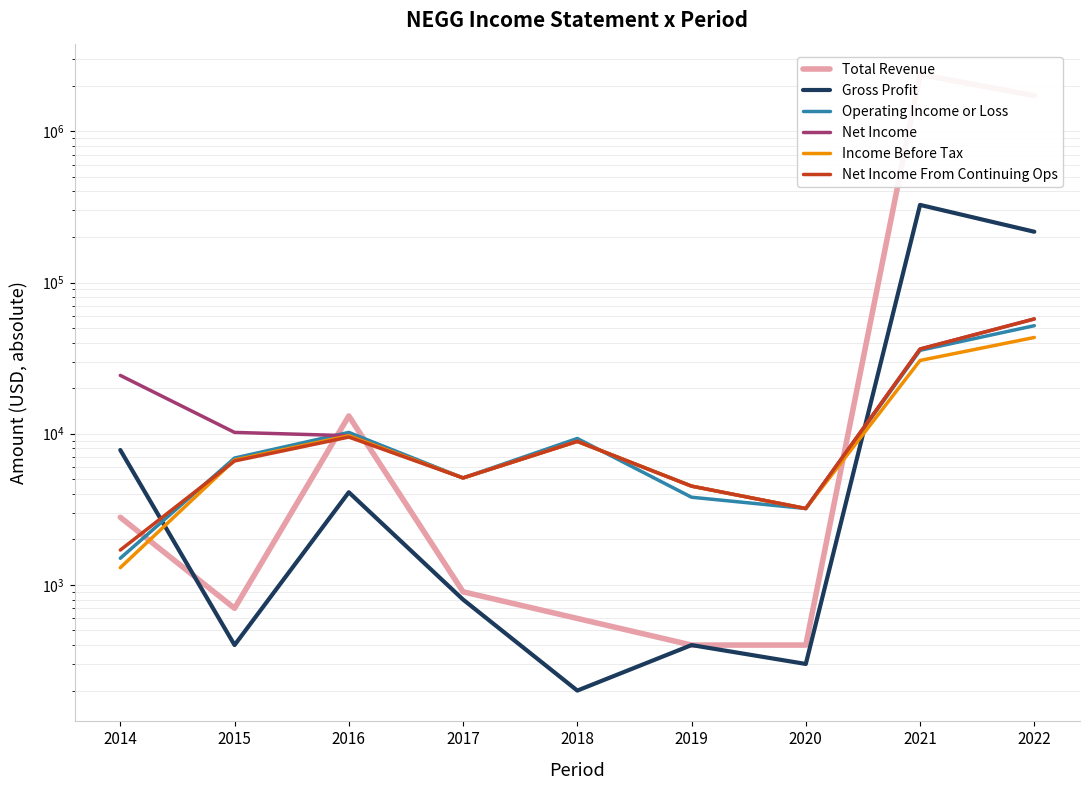

True or false: Income Before Tax and Operating Income or Loss cross at least once.

True